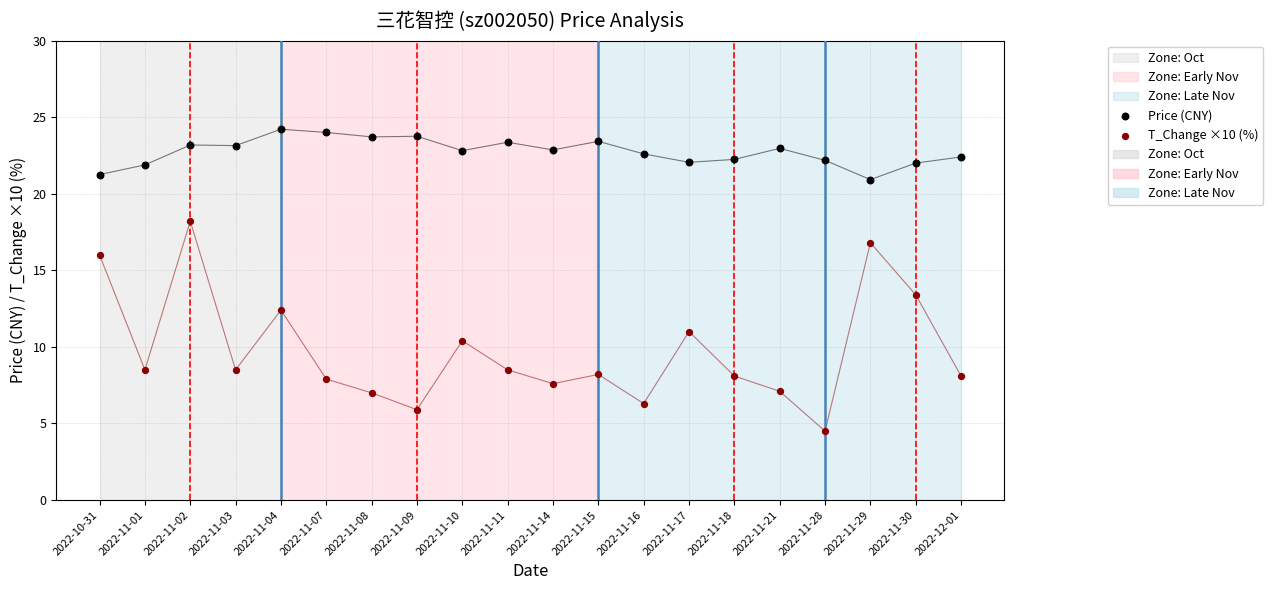

Which series reaches the minimum Y coordinate?

T_Change ×10 (%)